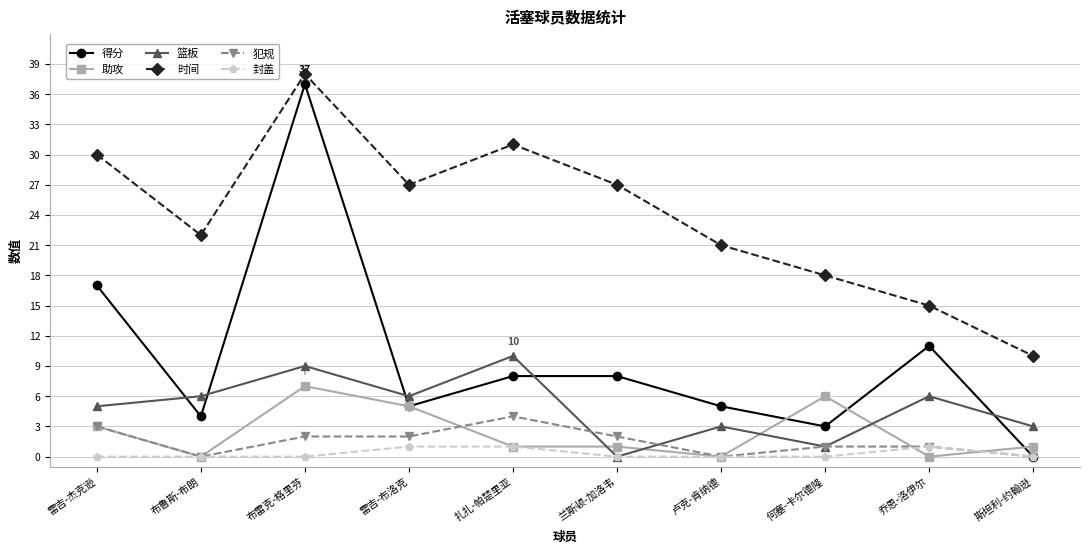

Reading right to left, list all the values displayed in this chart.

得分: 斯坦利-约翰逊=0	乔恩-洛伊尔=11	何塞-卡尔德隆=3	卢克-肯纳德=5	兰斯顿-加洛韦=8	扎扎-帕楚里亚=8	雷吉-布洛克=5	布雷克-格里芬=37	布鲁斯-布朗=4	雷吉-杰克逊=17
助攻: 斯坦利-约翰逊=1	乔恩-洛伊尔=0	何塞-卡尔德隆=6	卢克-肯纳德=0	兰斯顿-加洛韦=1	扎扎-帕楚里亚=1	雷吉-布洛克=5	布雷克-格里芬=7	布鲁斯-布朗=0	雷吉-杰克逊=3
篮板: 斯坦利-约翰逊=3	乔恩-洛伊尔=6	何塞-卡尔德隆=1	卢克-肯纳德=3	兰斯顿-加洛韦=0	扎扎-帕楚里亚=10	雷吉-布洛克=6	布雷克-格里芬=9	布鲁斯-布朗=6	雷吉-杰克逊=5
时间: 斯坦利-约翰逊=10	乔恩-洛伊尔=15	何塞-卡尔德隆=18	卢克-肯纳德=21	兰斯顿-加洛韦=27	扎扎-帕楚里亚=31	雷吉-布洛克=27	布雷克-格里芬=38	布鲁斯-布朗=22	雷吉-杰克逊=30
犯规: 斯坦利-约翰逊=0	乔恩-洛伊尔=1	何塞-卡尔德隆=1	卢克-肯纳德=0	兰斯顿-加洛韦=2	扎扎-帕楚里亚=4	雷吉-布洛克=2	布雷克-格里芬=2	布鲁斯-布朗=0	雷吉-杰克逊=3
封盖: 斯坦利-约翰逊=0	乔恩-洛伊尔=1	何塞-卡尔德隆=0	卢克-肯纳德=0	兰斯顿-加洛韦=0	扎扎-帕楚里亚=1	雷吉-布洛克=1	布雷克-格里芬=0	布鲁斯-布朗=0	雷吉-杰克逊=0